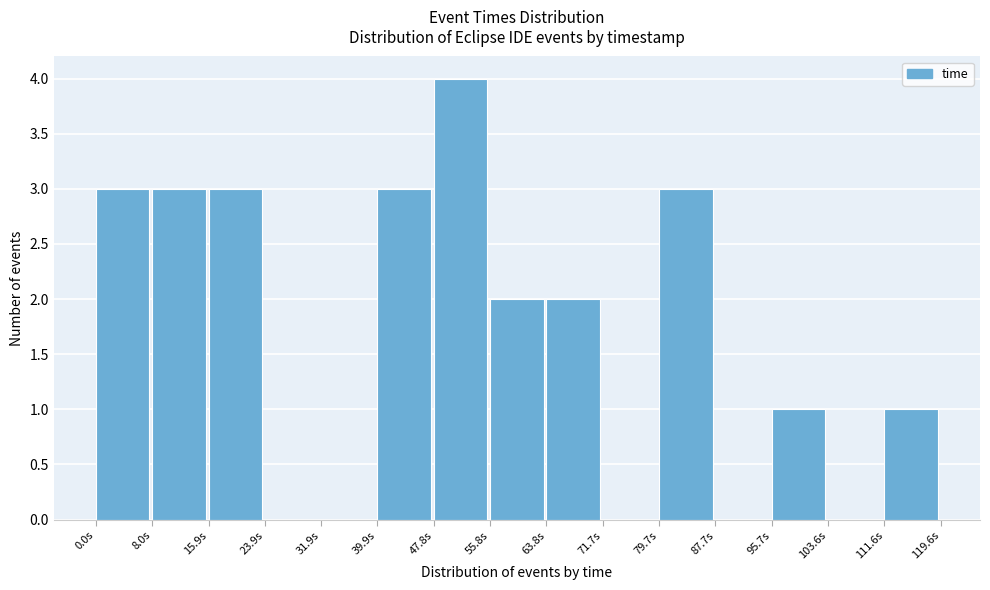

Reading left to right, transcribe this chart: for each bar, give the range it covers on the x-axis and its height. Neither the bar edges nor the heights are printed on the chart, so give them approximately, as read against the axes.

0 to 8: 3
8 to 16: 3
16 to 24: 3
24 to 32: 0
32 to 40: 0
40 to 48: 3
48 to 56: 4
56 to 64: 2
64 to 72: 2
72 to 80: 0
80 to 88: 3
88 to 96: 0
96 to 104: 1
104 to 112: 0
112 to 120: 1